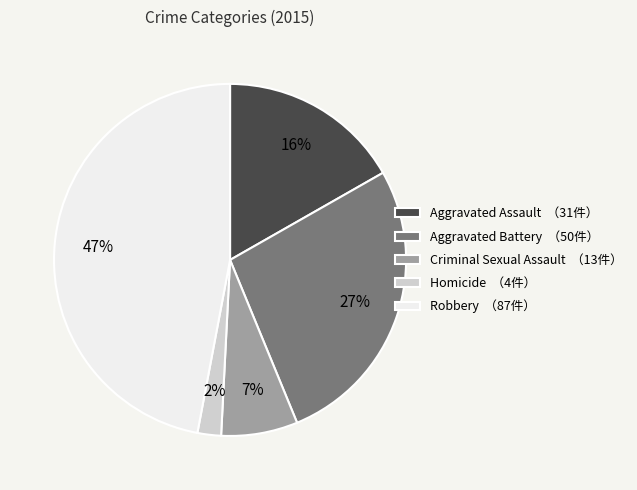

Is the sum of Aggravated Battery and Aggravated Assault greater than half?

No